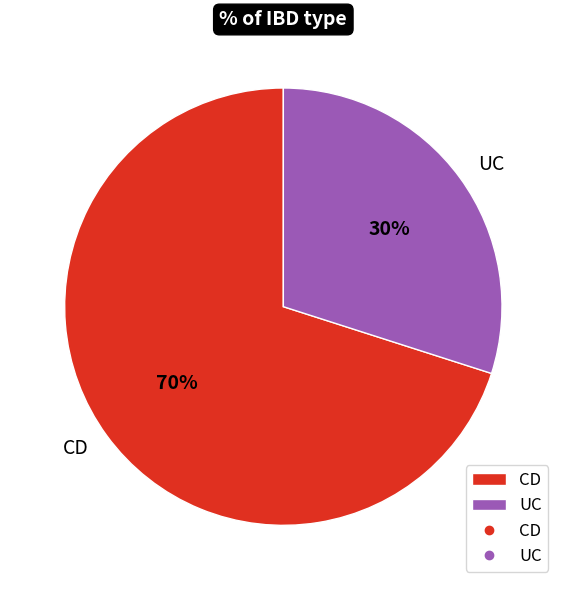

Is it true that CD is 61% of the pie?

False